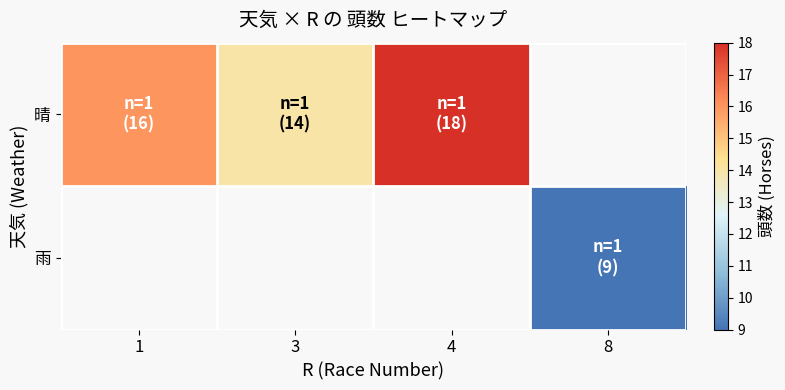

Between 8 and 1, which is larger?

1